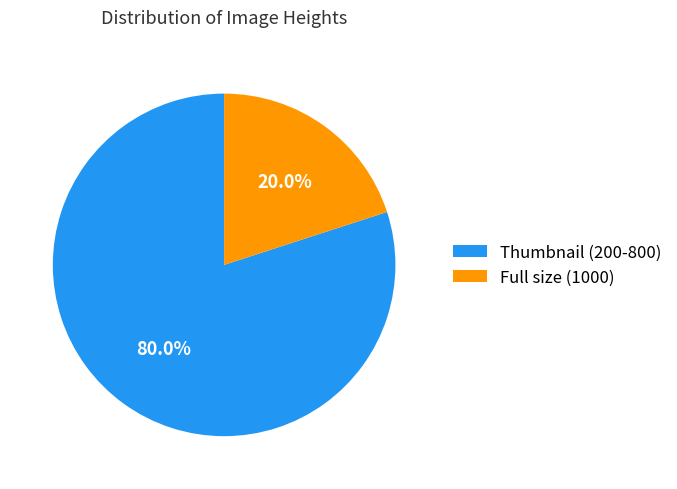

Do Full size (1000) and Thumbnail (200-800) together represent more than half of the pie?

Yes